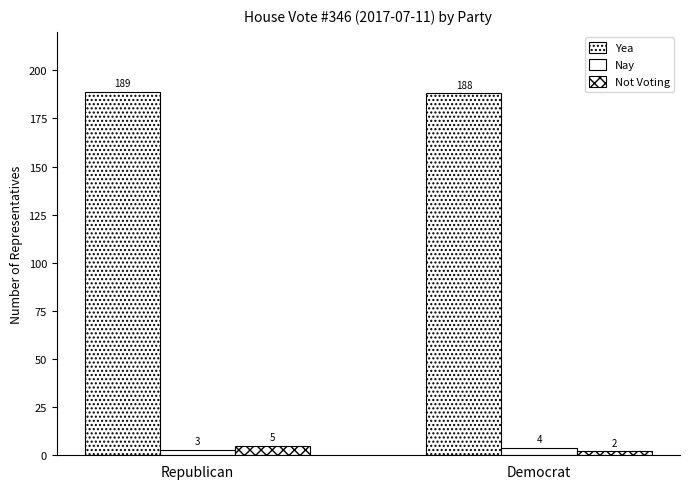

How many bars are there in each group?

3